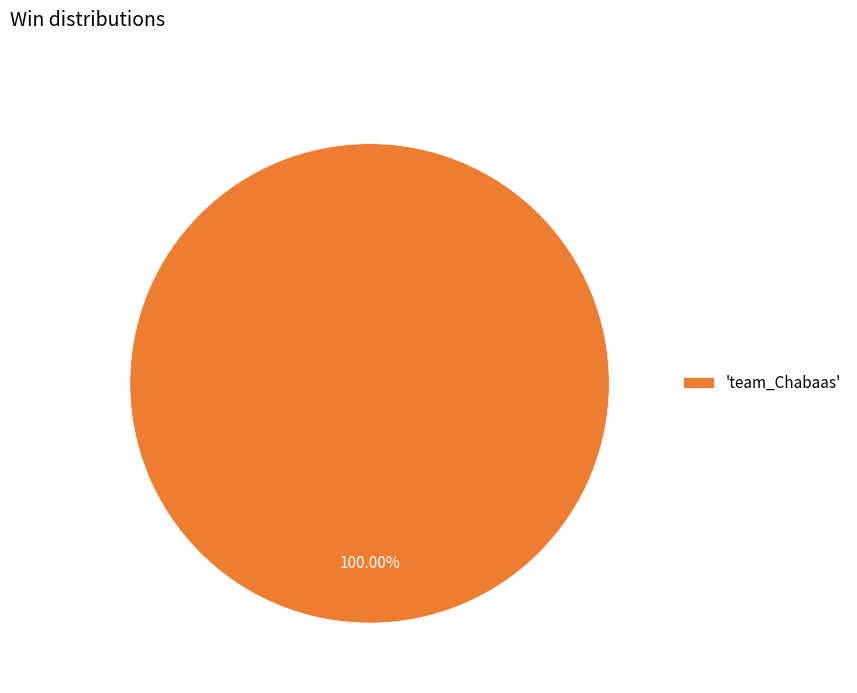

Count the number of slices in the pie.

1